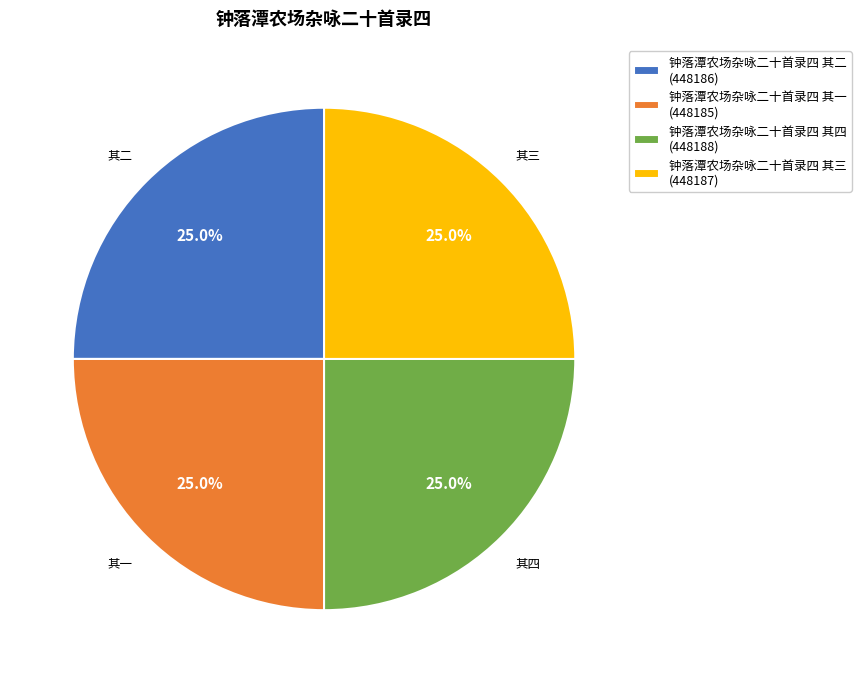

How many segments does this pie chart have?

4